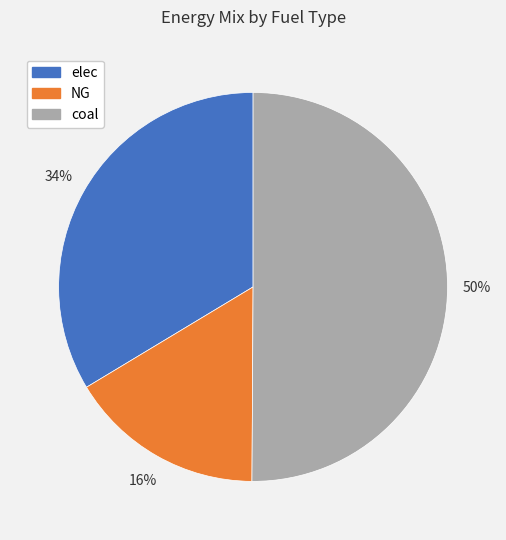

Rank the categories by value from highest to lowest.

coal, elec, NG